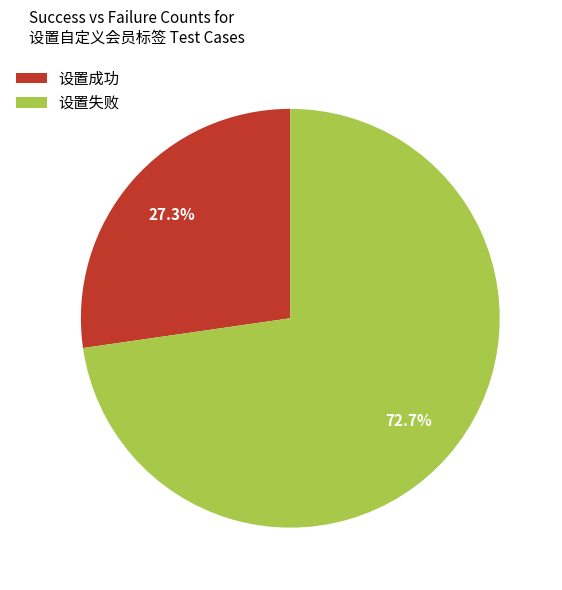

How many segments does this pie chart have?

2